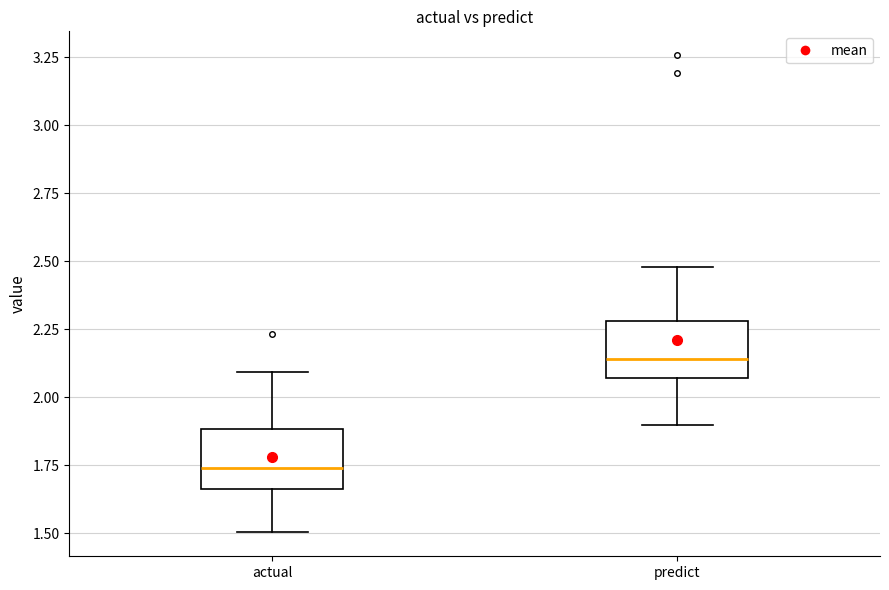

Reading left to right, transcribe this box plot: for each box, give where its median line is, the range the box spans, and where its two whiskers end, as read against the y-axis. The values are not printed on the chart, so give them approximately, as read against the axis.

actual: median 1.75, box 1.65 to 1.90, whiskers 1.50 to 2.10
predict: median 2.15, box 2.05 to 2.30, whiskers 1.90 to 2.50